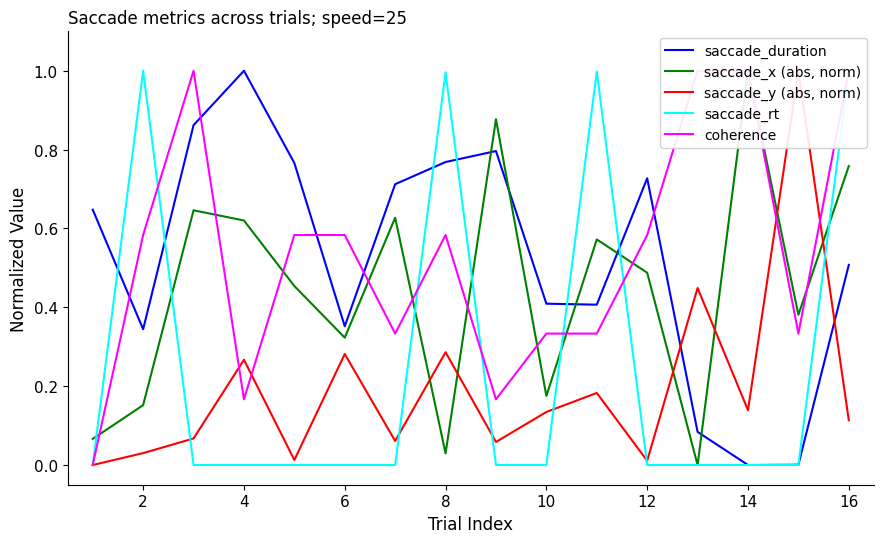

The saccade_rt series shows 1.0 at 8. True or false?

True